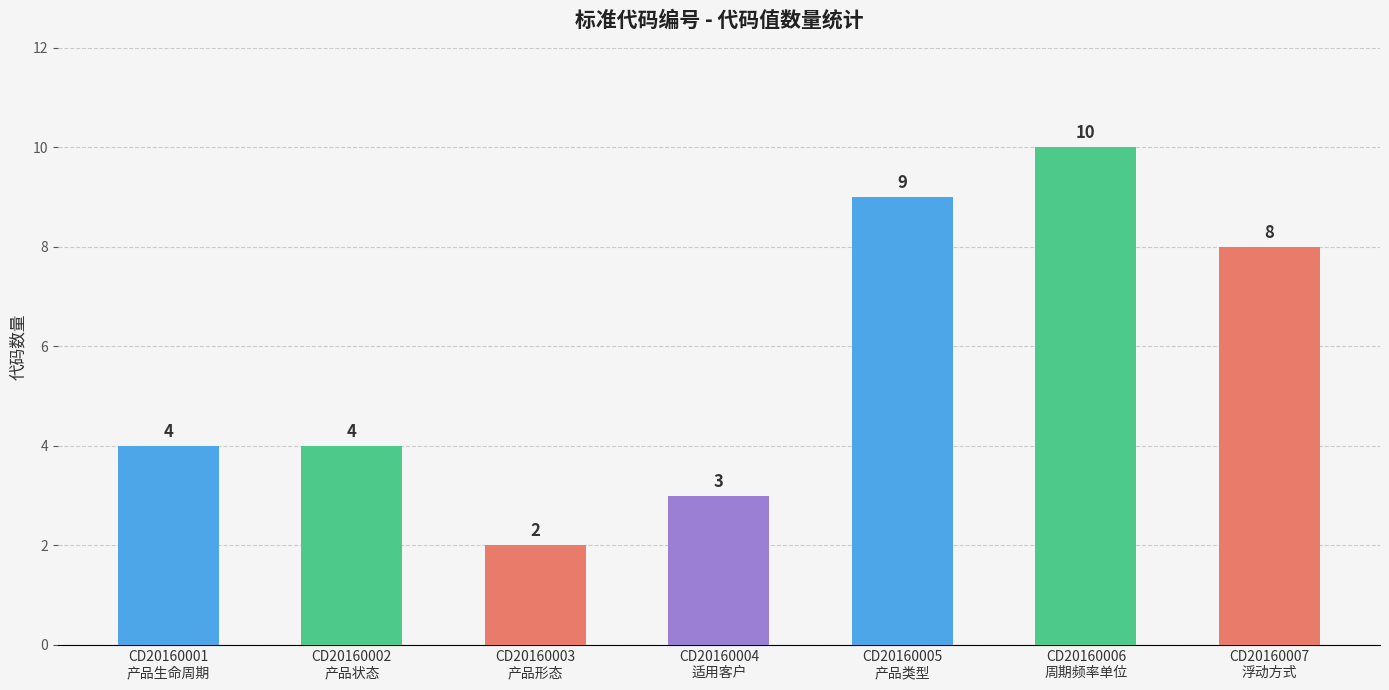

What is the label of the 4th bar from the left?

CD20160004
适用客户